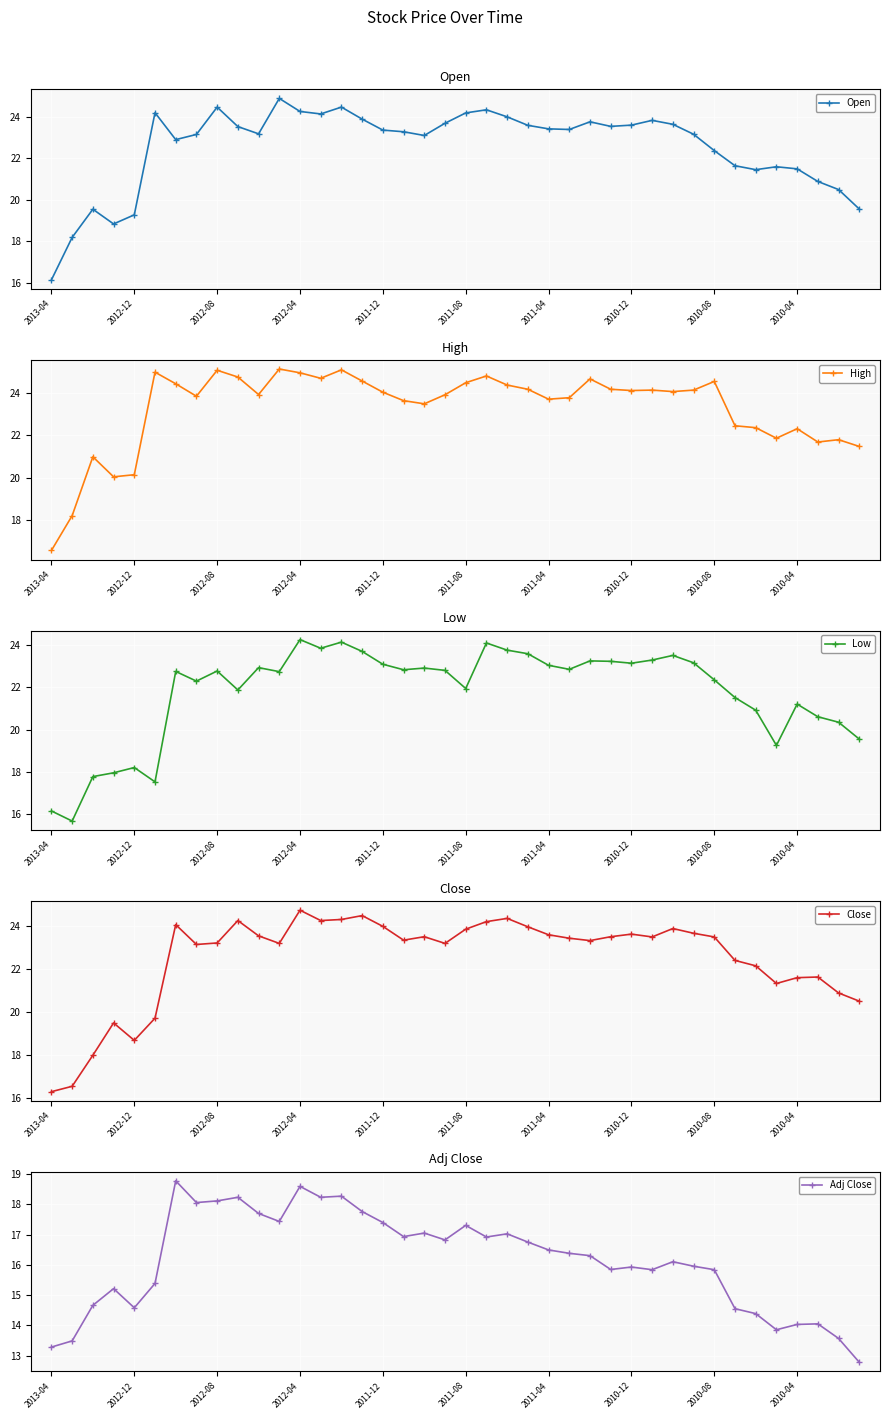

At how many categories does at least one series exceed 20?

38